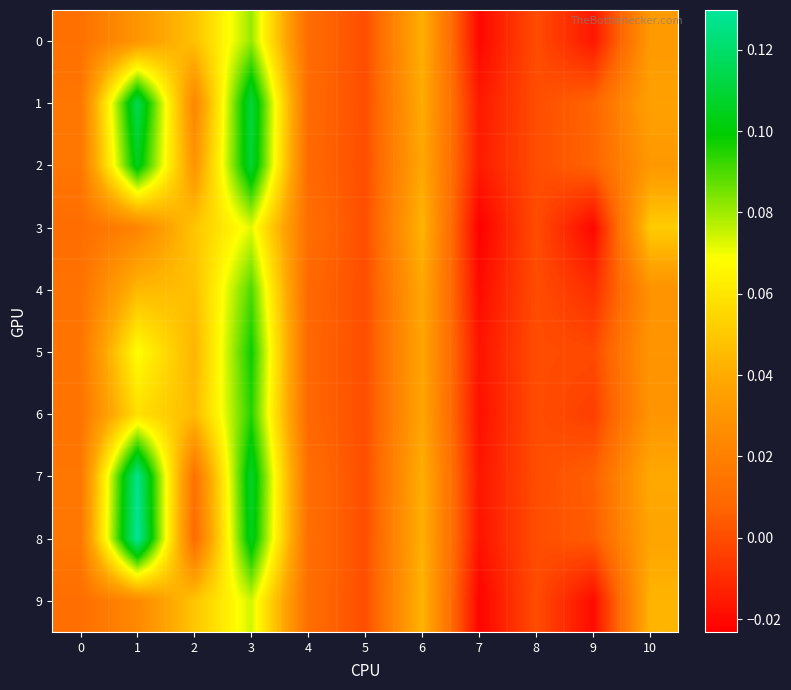

Rank the series by their maximum value, from lowest to highest.

3, 9, 0, 4, 6, 5, 2, 1, 7, 8